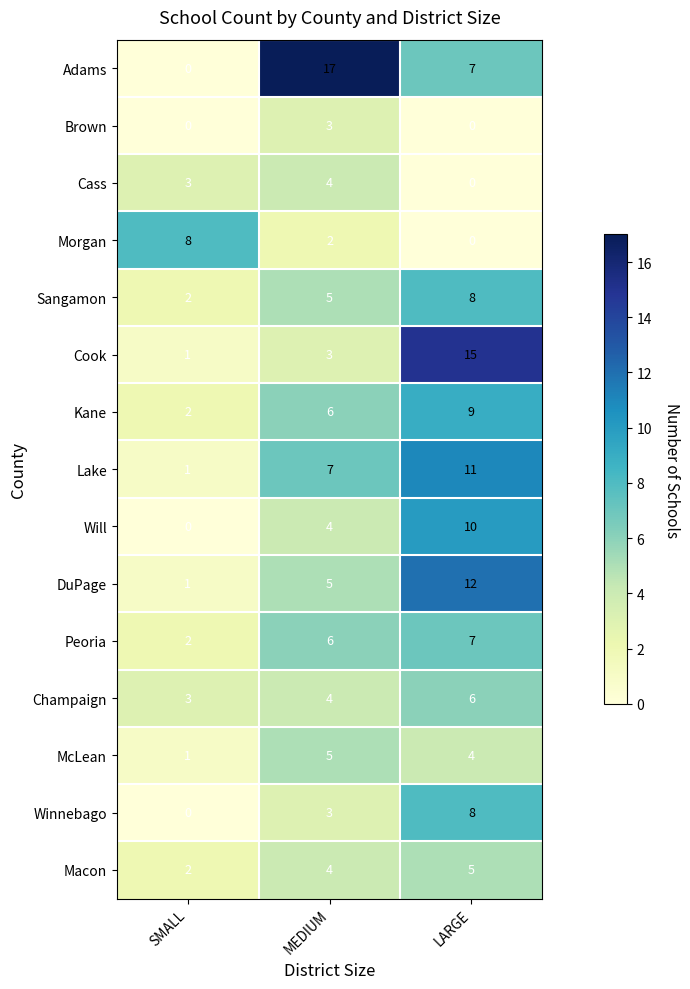

What value does the Peoria series have at MEDIUM?

6